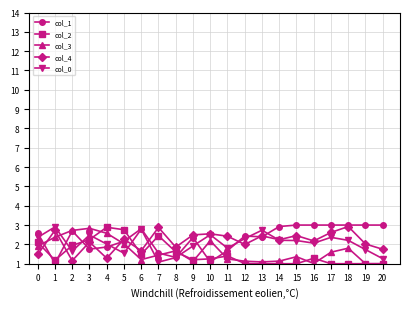

Is the value of col_3 at 14 greater than the value of col_4 at 3?

No